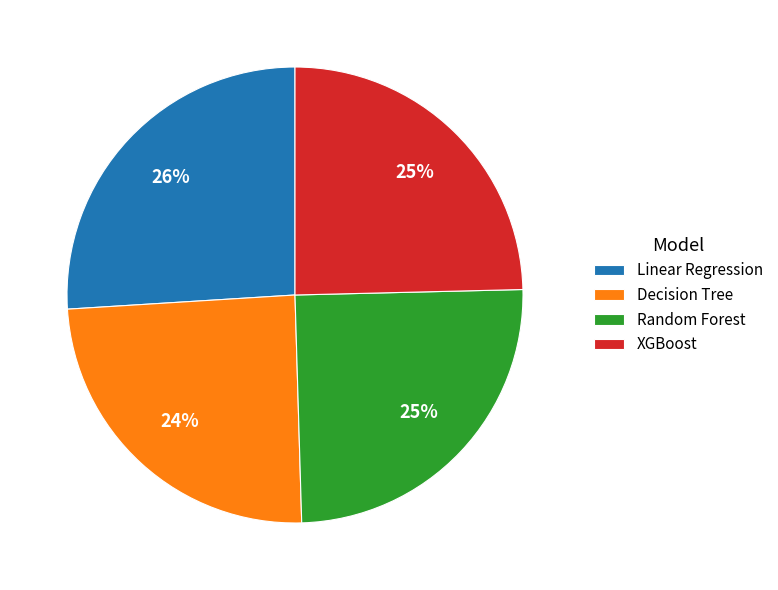

Combined, do Linear Regression and XGBoost account for over 50%?

Yes